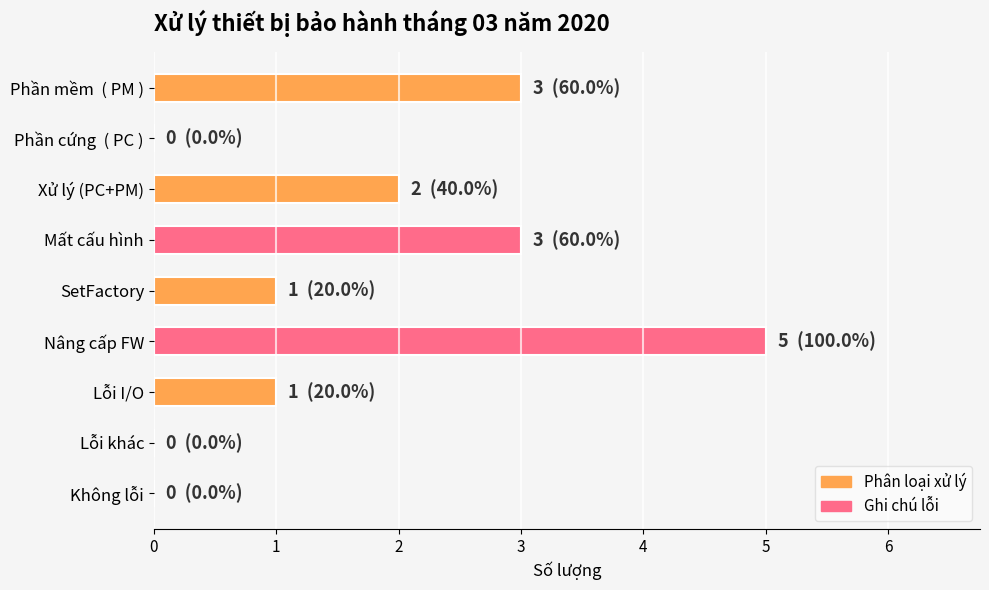

What is the sum of all values?

15